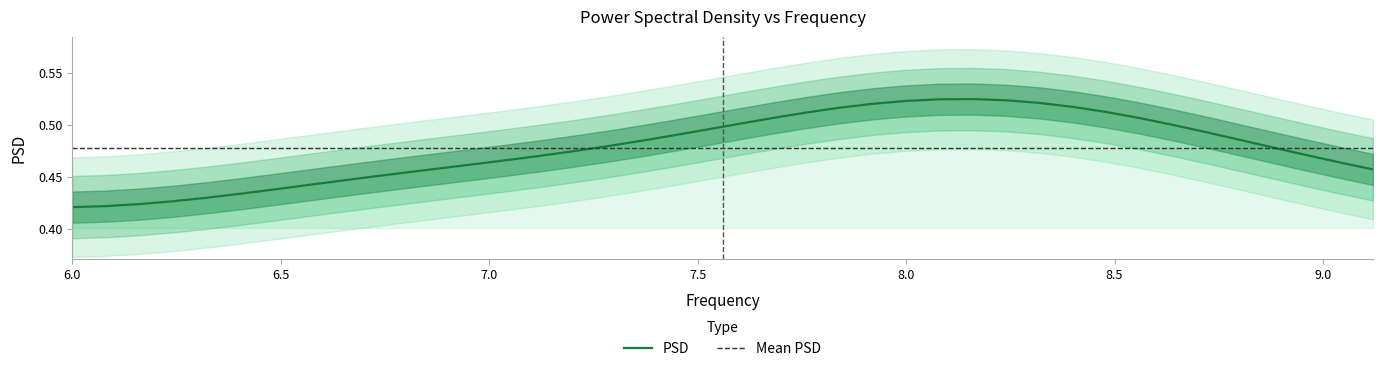

Reading left to right, transcribe all the data shown in this chart.

0.4	0.4	0.4	0.4	0.4	0.4	0.4	0.4	0.4	0.5	0.5	0.5	0.5	0.5	0.5	0.5	0.5	0.5	0.5	0.5	0.5	0.5	0.5	0.5	0.5	0.5	0.5	0.5	0.5	0.5	0.5	0.5	0.5	0.5	0.5	0.5	0.5	0.5	0.5	0.5